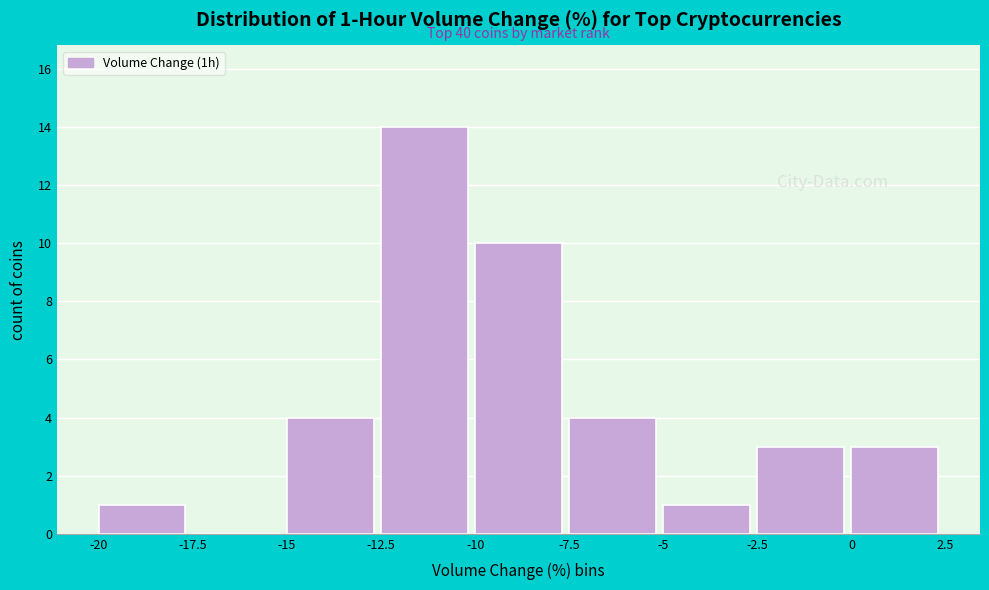

Over which range of the x-axis is the bar tallest?

-12.5 to -10